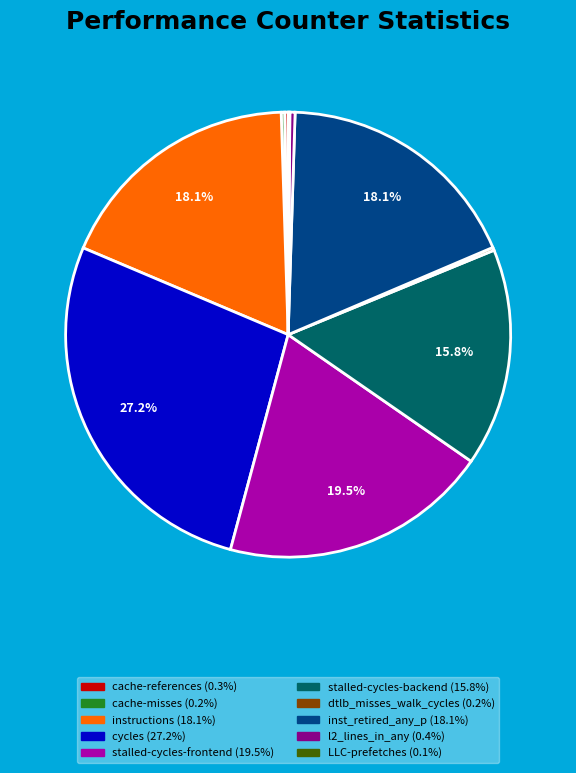

What portion of the pie excludes inst_retired_any_p?

81.9%